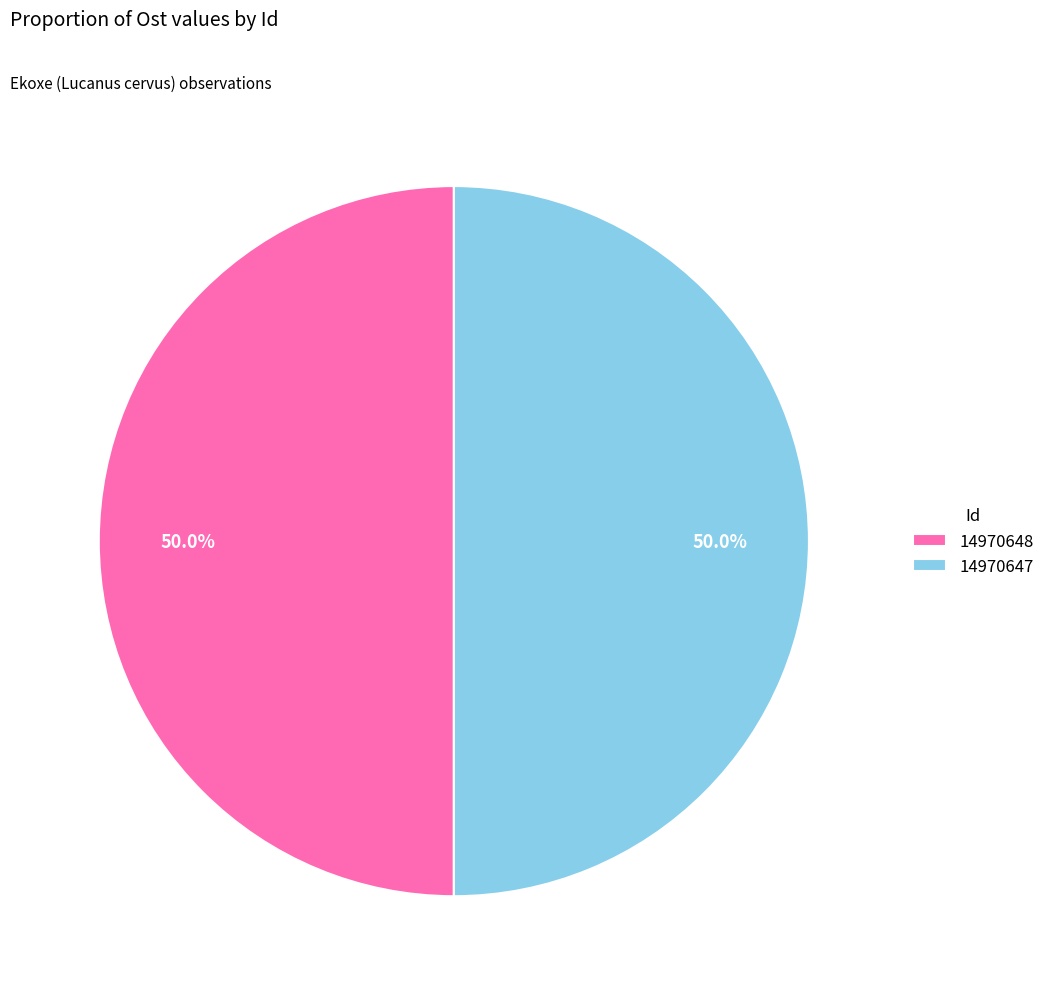

What percentage is NOT represented by 14970647?

50.0%